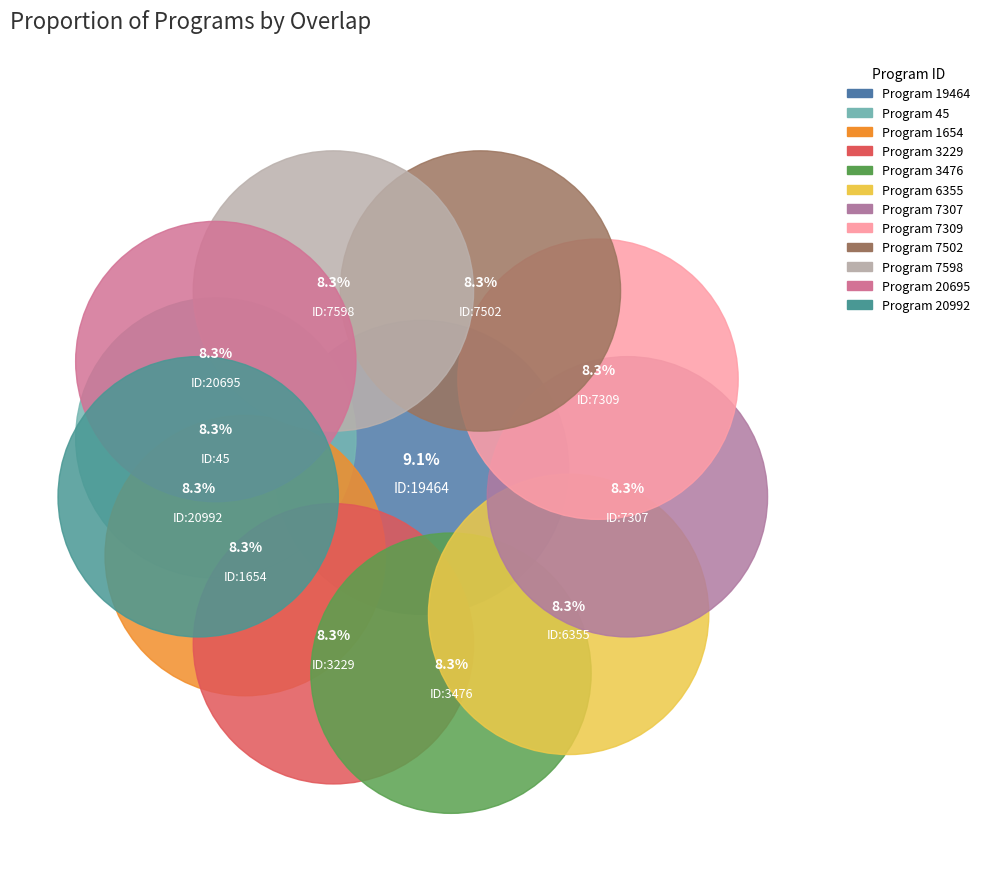

To the nearest percent, what is the difference between the 1654 and 19464 slice percentages?

1%